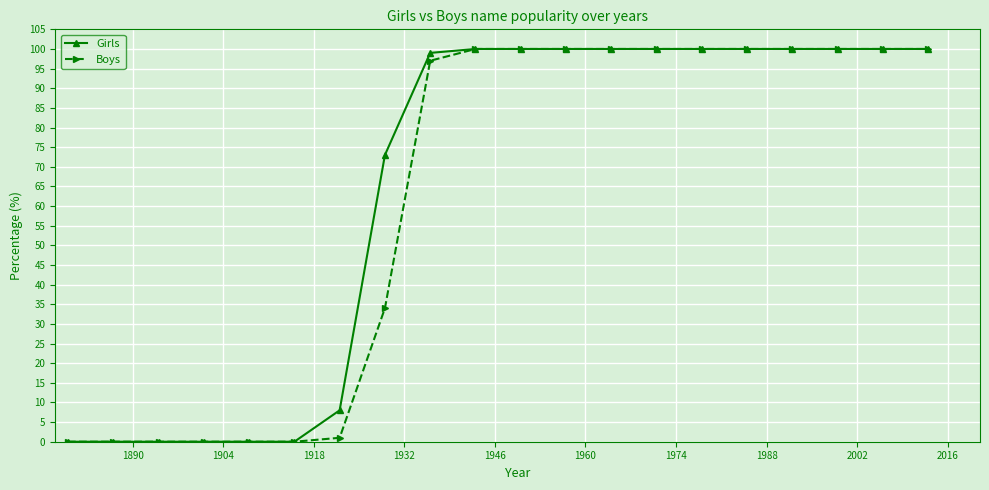

Reading left to right, what are all the values shown in this chart?

Girls: 0	0	0	0	0	0	8	73	99	100	100	100	100	100	100	100	100	100	100	100
Boys: 0	0	0	0	0	0	1	34	97	100	100	100	100	100	100	100	100	100	100	100